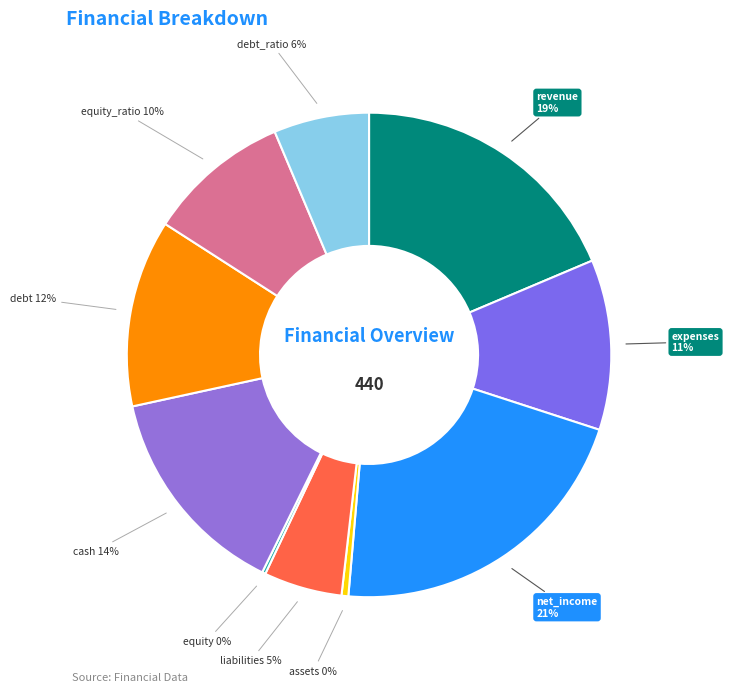

To the nearest percent, what is the average slice percentage?

10%